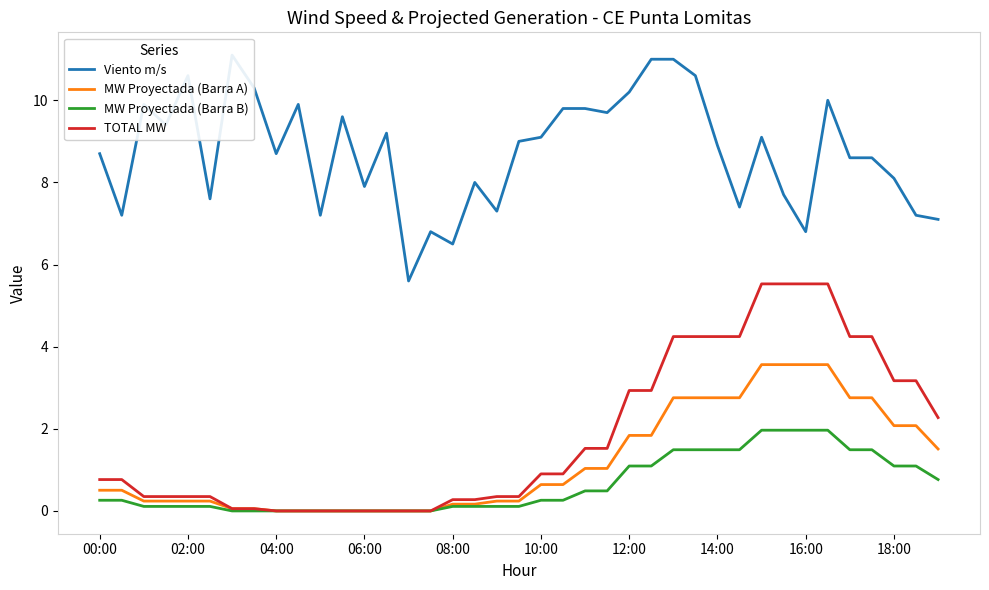

Rank the series by their maximum value, from highest to lowest.

Viento m/s, TOTAL MW, MW Proyectada (Barra A), MW Proyectada (Barra B)